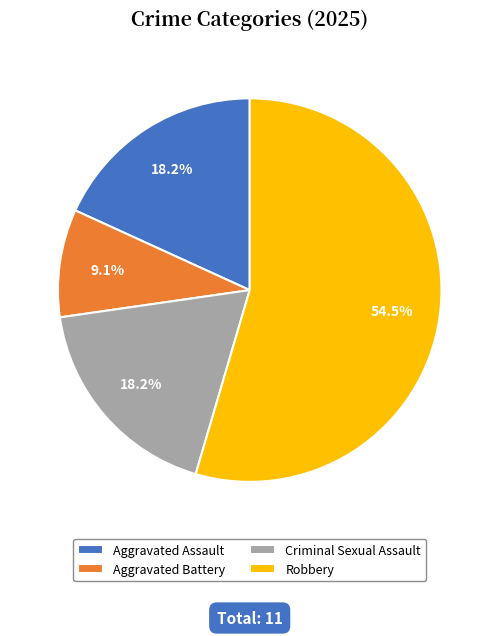

Between Aggravated Assault and Aggravated Battery, which is larger?

Aggravated Assault